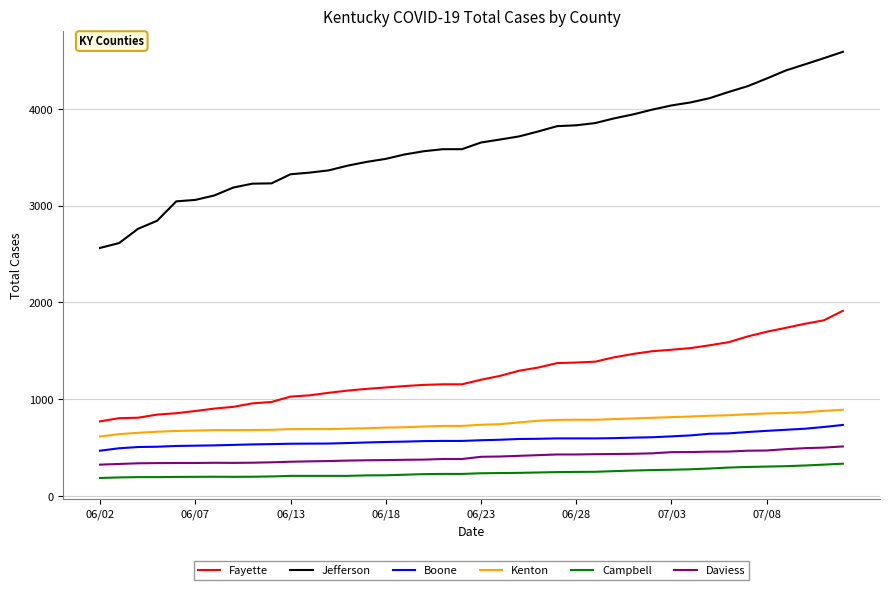

What is the difference between the maximum and minimum values in the Daviess series?

188